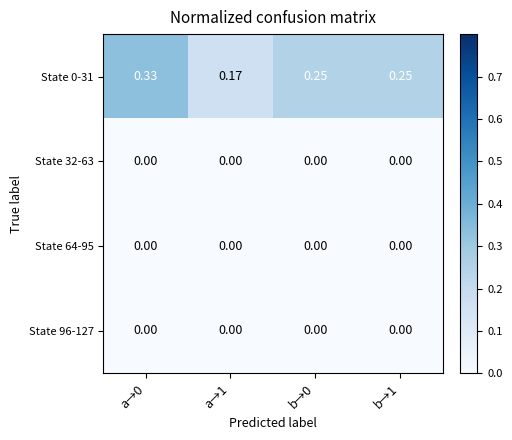

At which category is the sum across all series the highest?

a→0